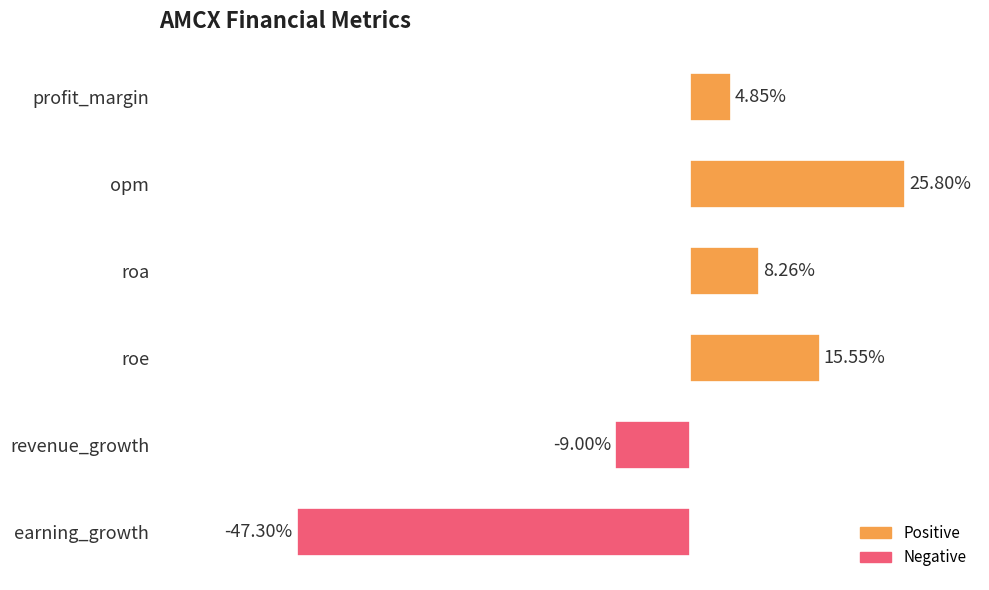

Which label corresponds to the largest value in the chart?

opm